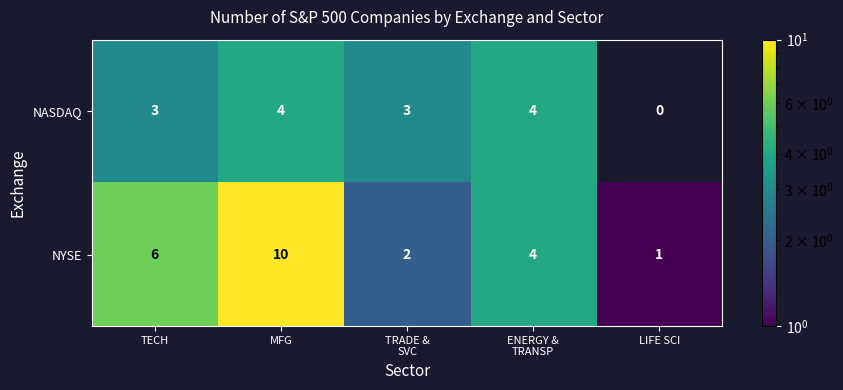

What is the sum of all NYSE values?

23